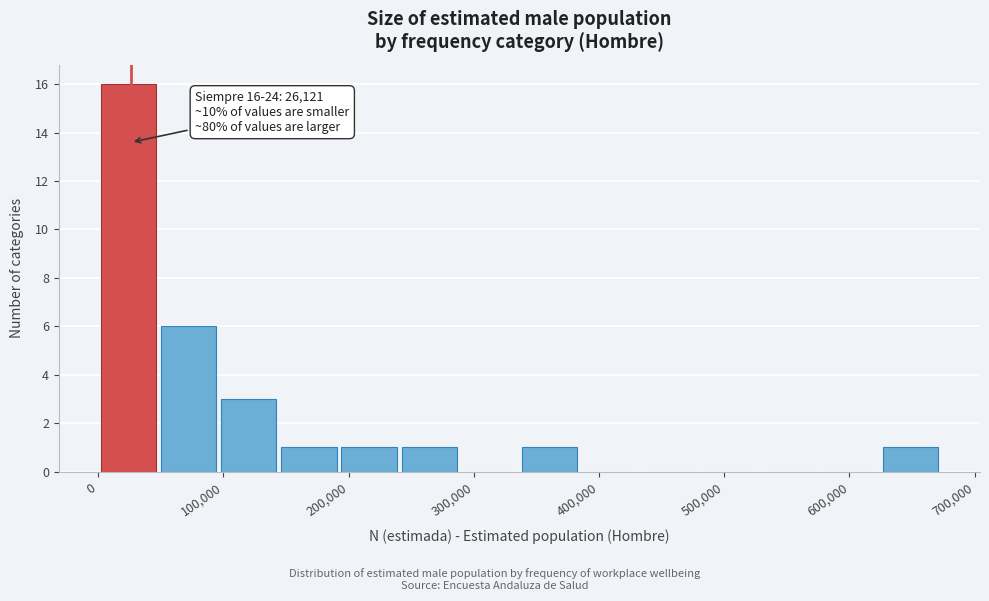

Which range on the x-axis has the tallest bar?

0 to 50000